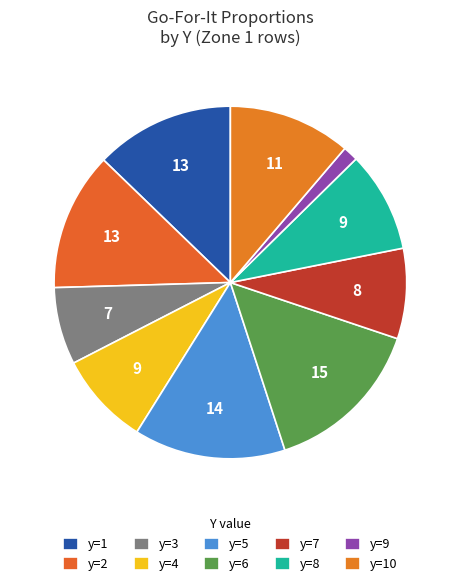

How many slices are in this pie chart?

10